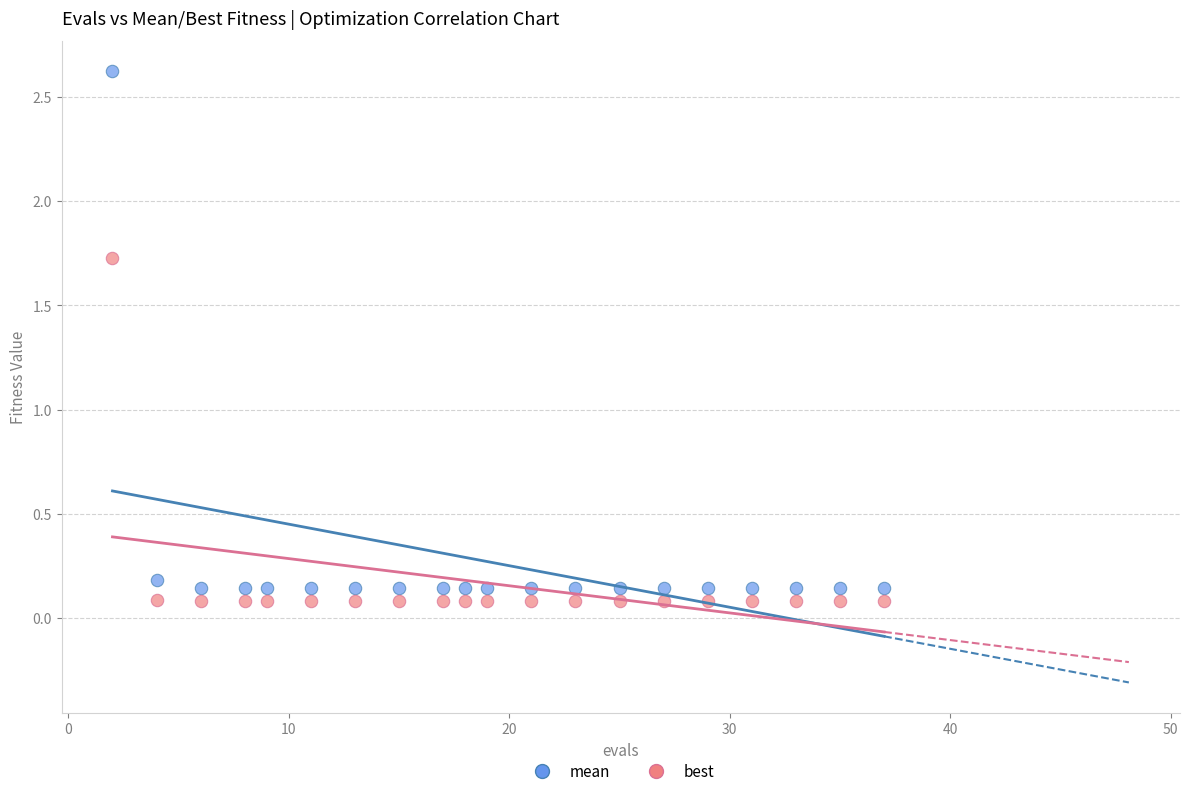

Which series has the largest Y range (max minus min)?

mean